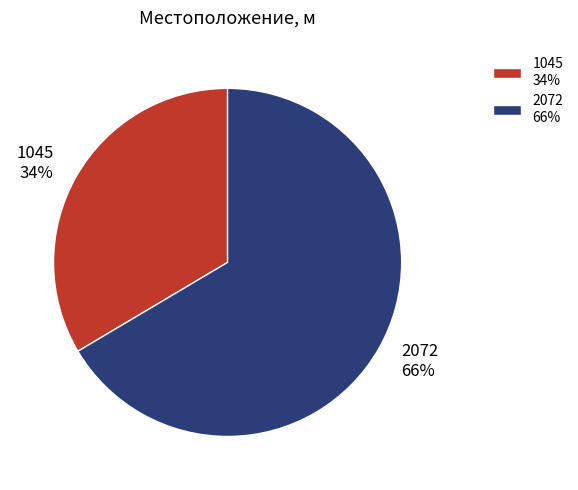

Is it true that 1045 is 34% of the pie?

True